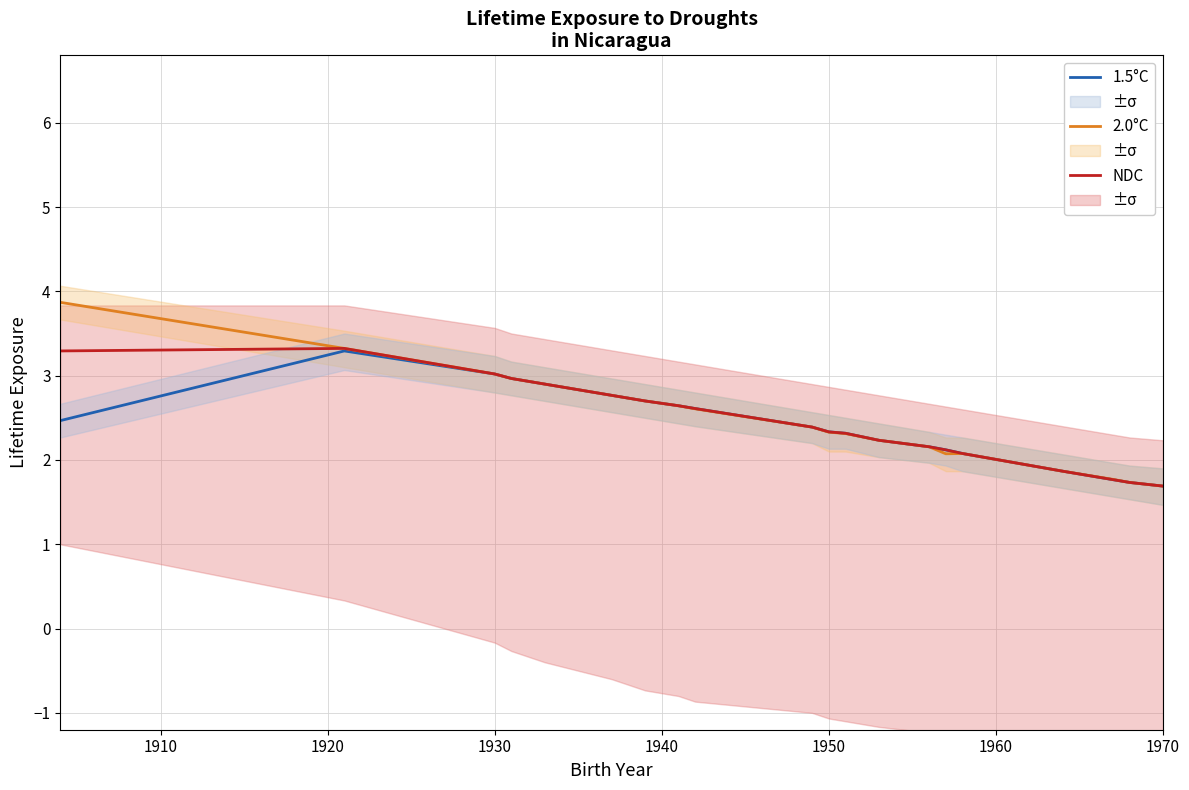

What is the highest value of the NDC series?

3.3